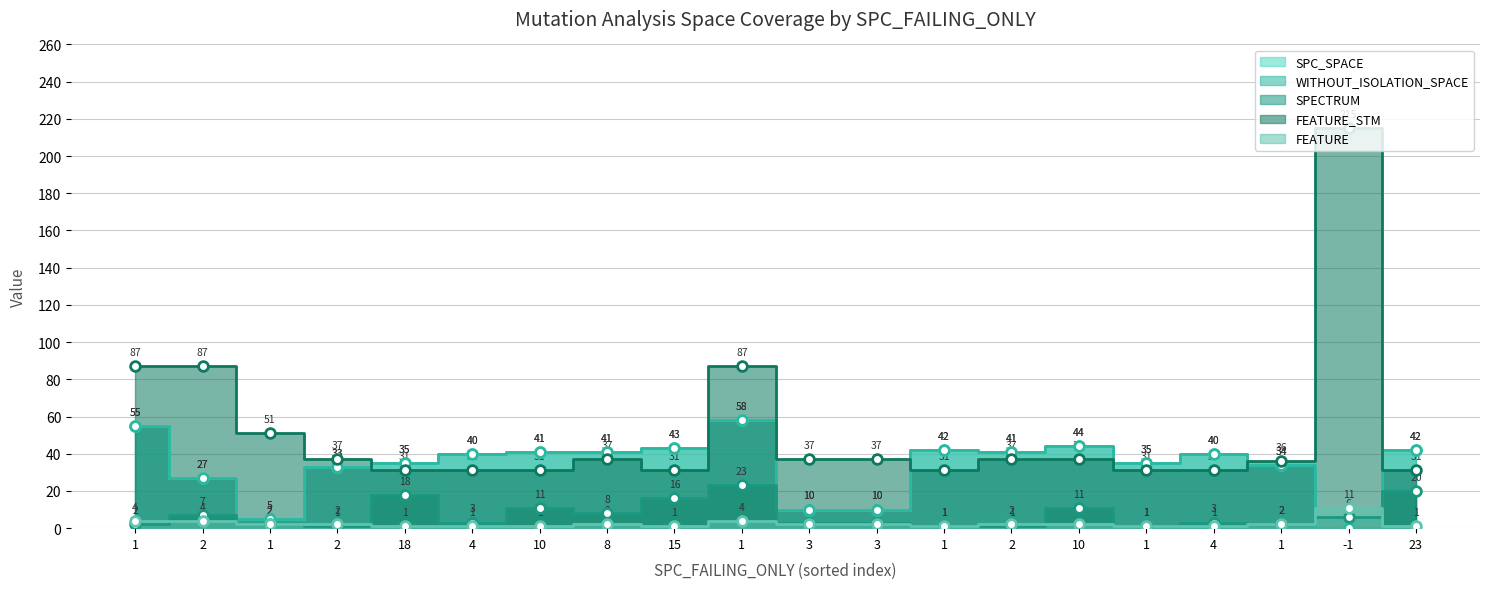

At which category is the sum across all series the highest?

-1